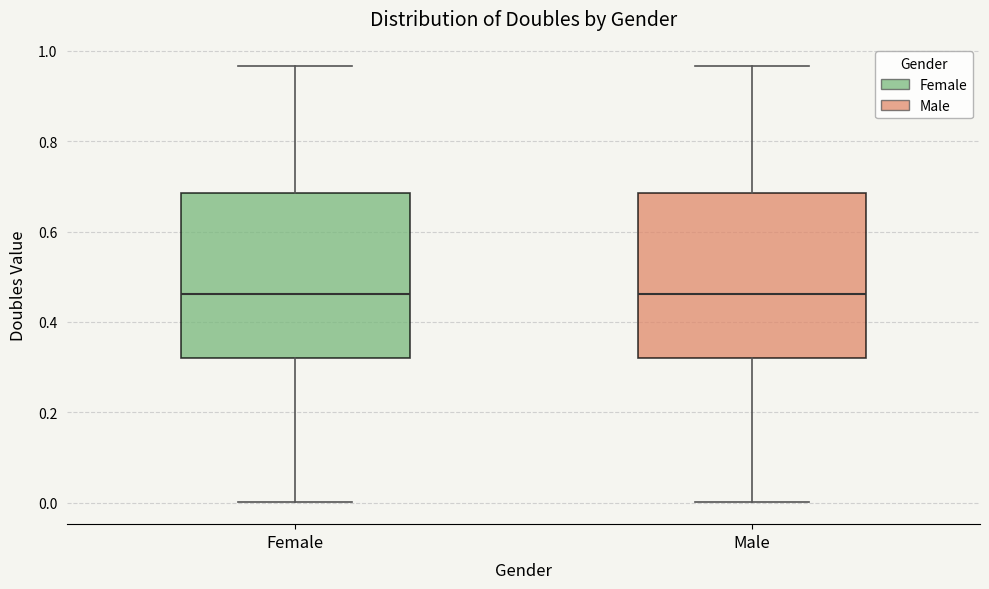

Reading left to right, transcribe this box plot: for each box, give where its median line is, the range the box spans, and where its two whiskers end, as read against the y-axis. The values are not printed on the chart, so give them approximately, as read against the axis.

Female: median 0.46, box 0.32 to 0.68, whiskers 0.00 to 0.96
Male: median 0.46, box 0.32 to 0.68, whiskers 0.00 to 0.96